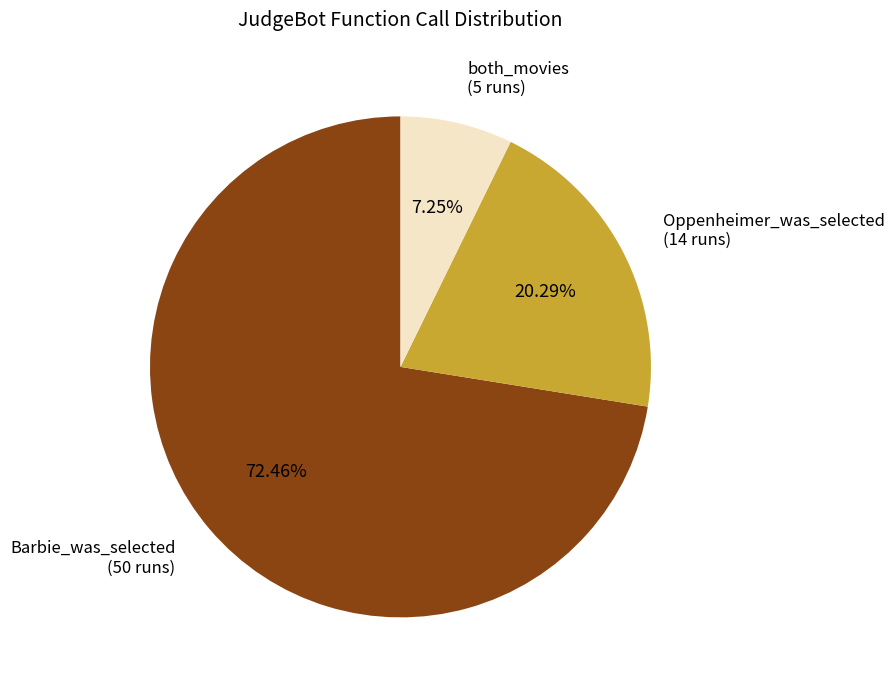

Which category has the smallest portion of the pie?

both_movies